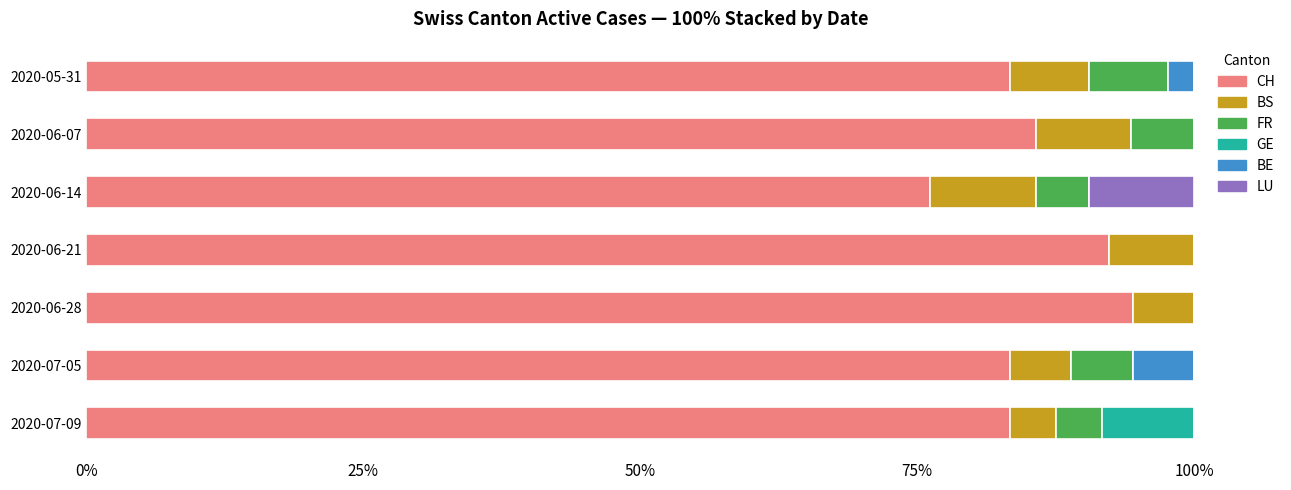

What is the maximum value for CH?

94.4